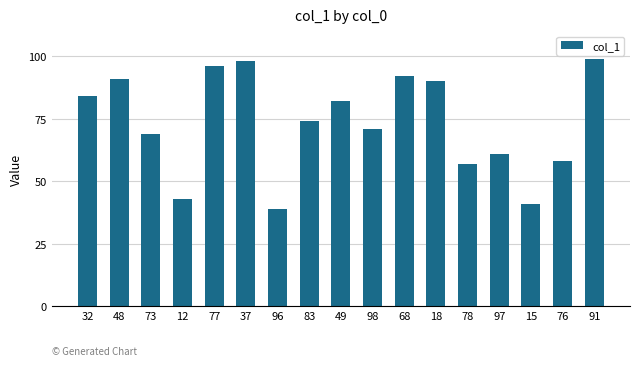

Rank the categories by value from lowest to highest.

96, 15, 12, 78, 76, 97, 73, 98, 83, 49, 32, 18, 48, 68, 77, 37, 91